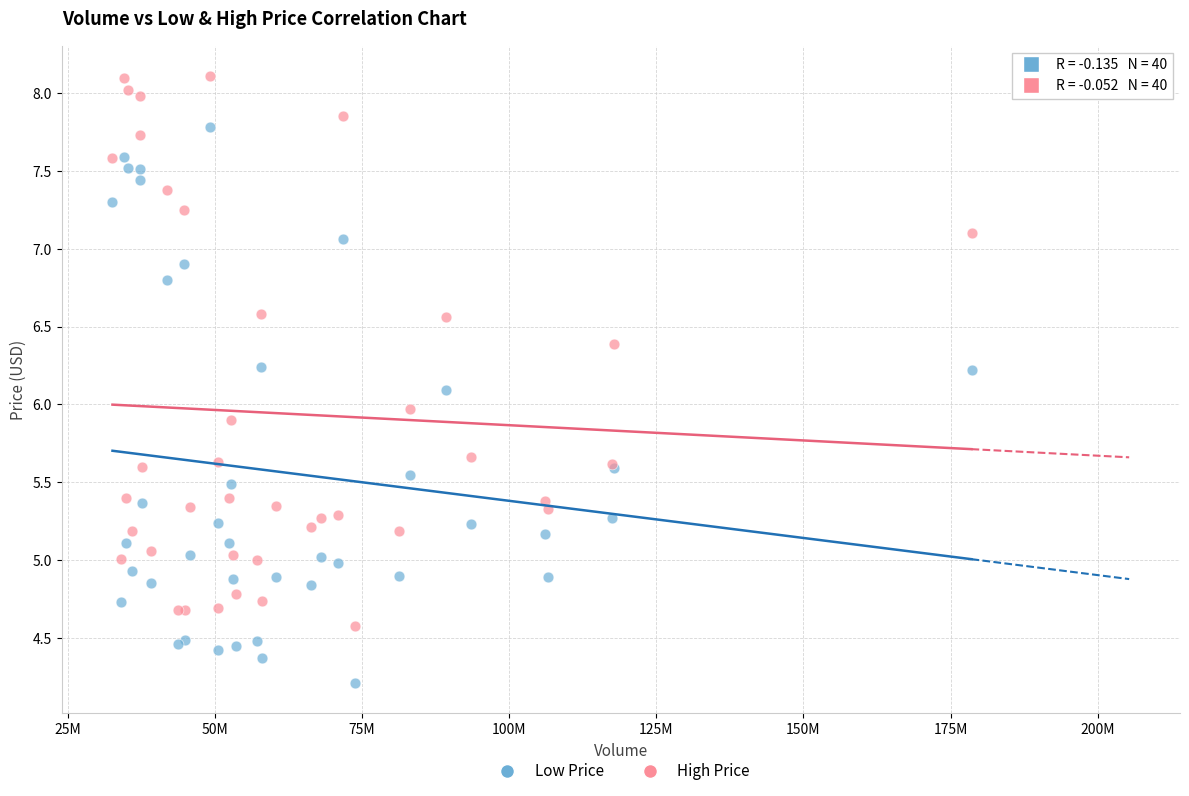

Which series contains the highest Y value?

High Price